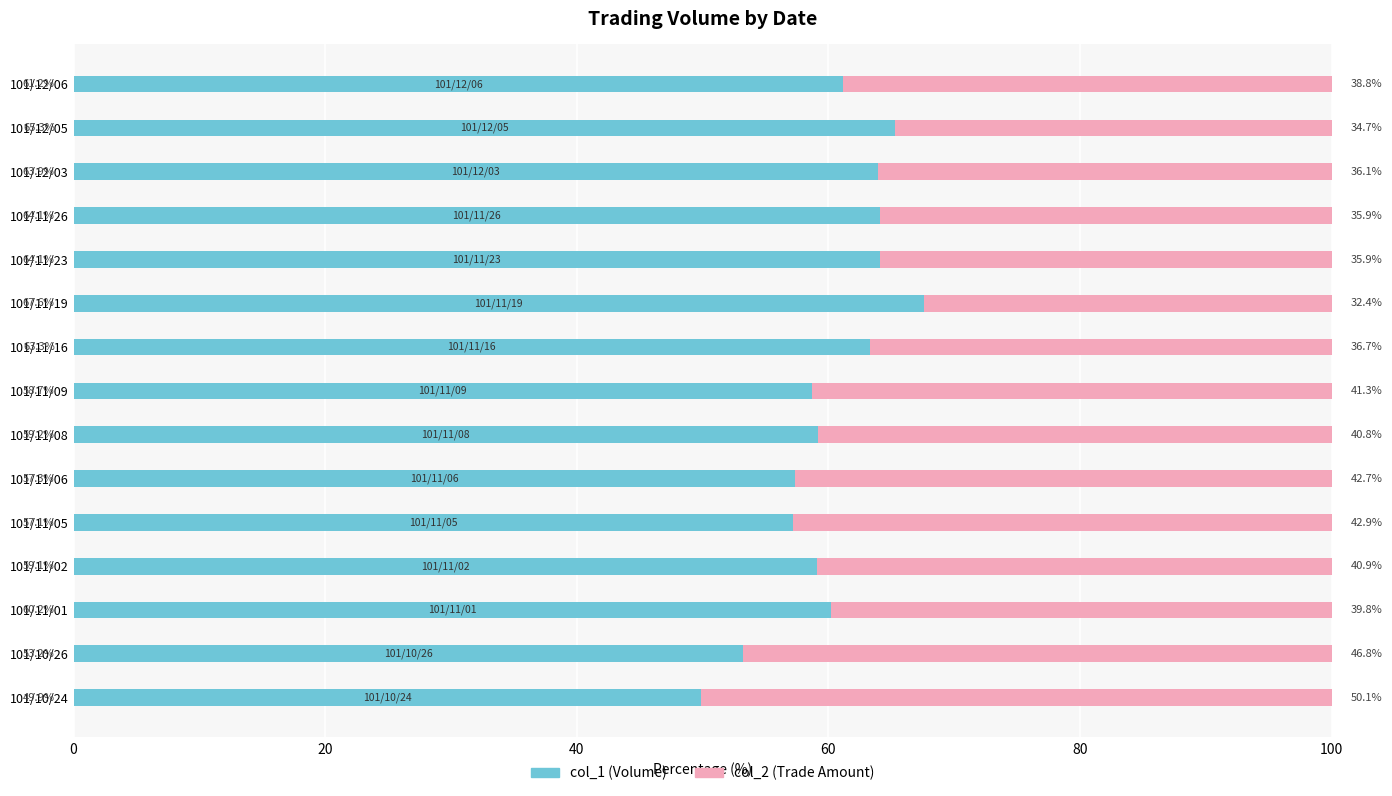

What is the total value across all series at 101/12/06?

100.0